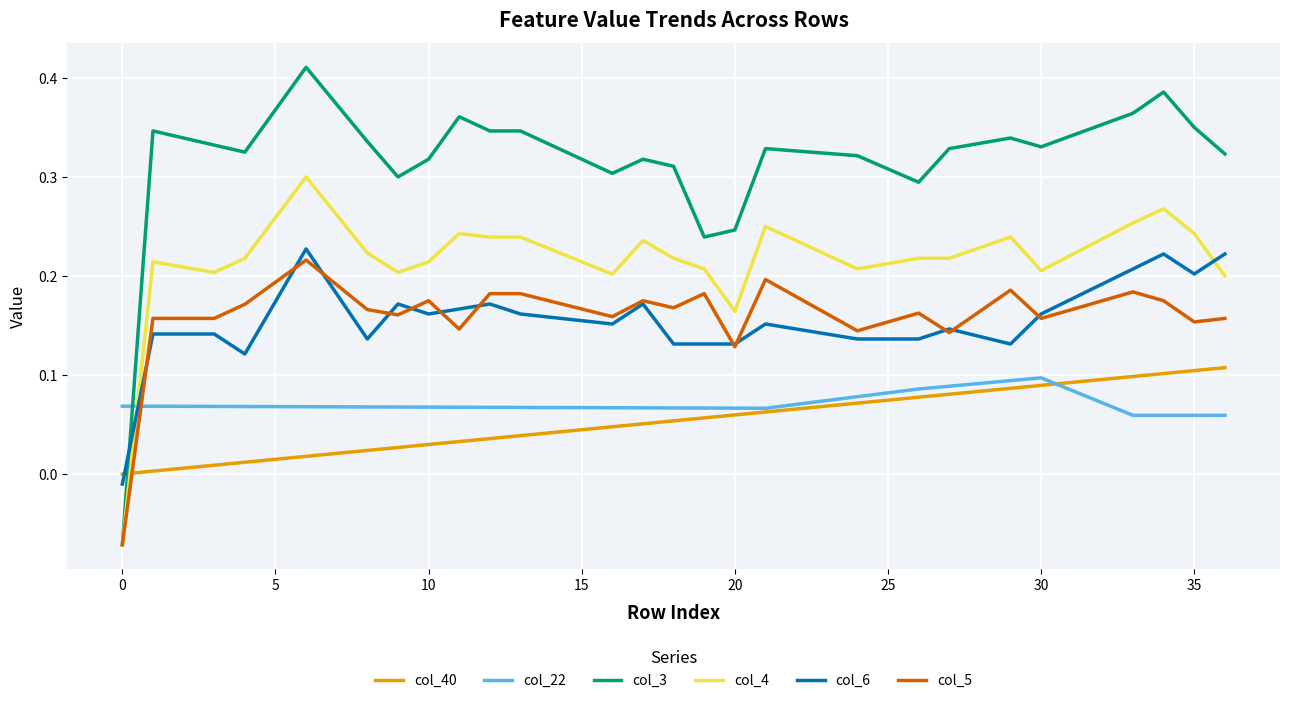

Which series has the largest total across all categories?

col_3